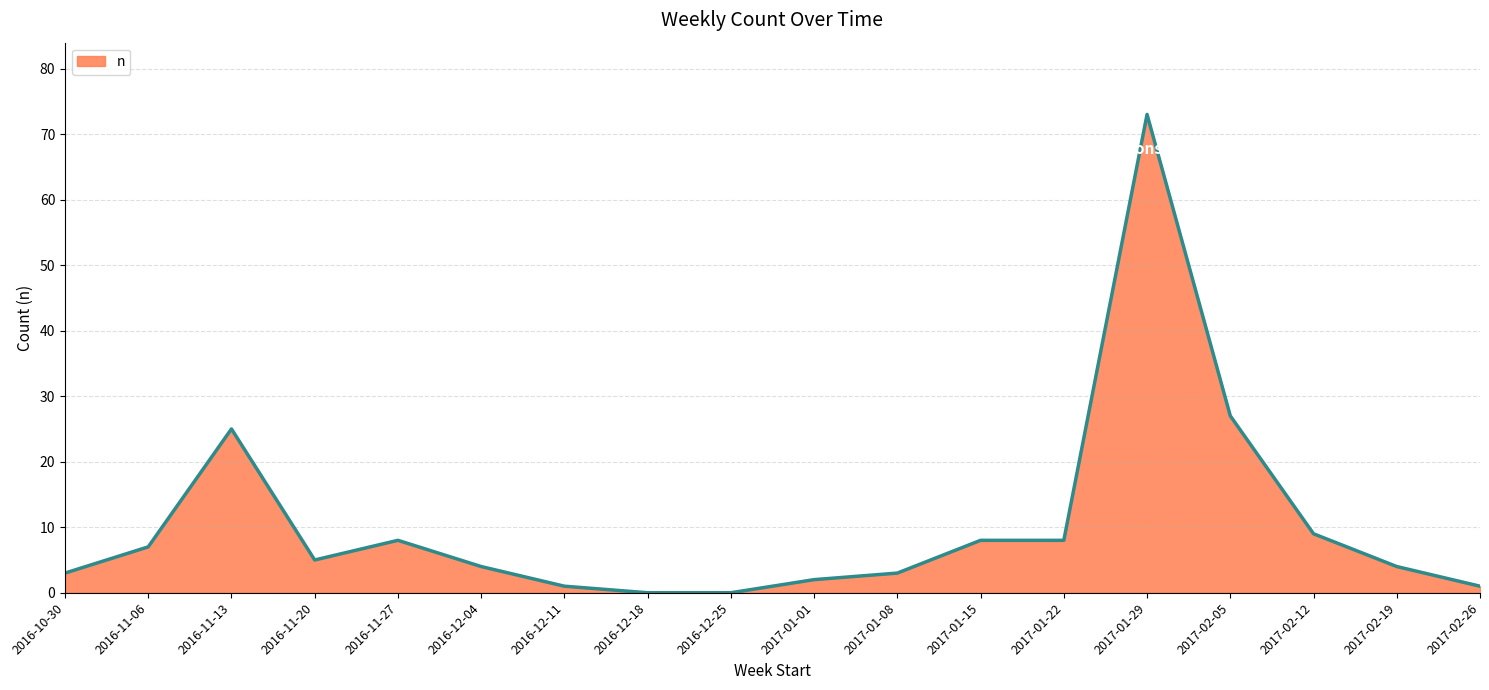

What is the maximum value shown in the chart?

73